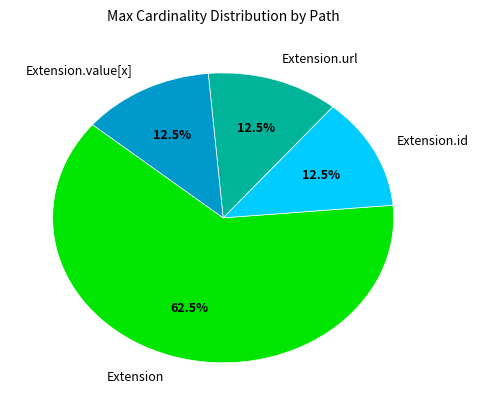

Which slice is the largest?

Extension